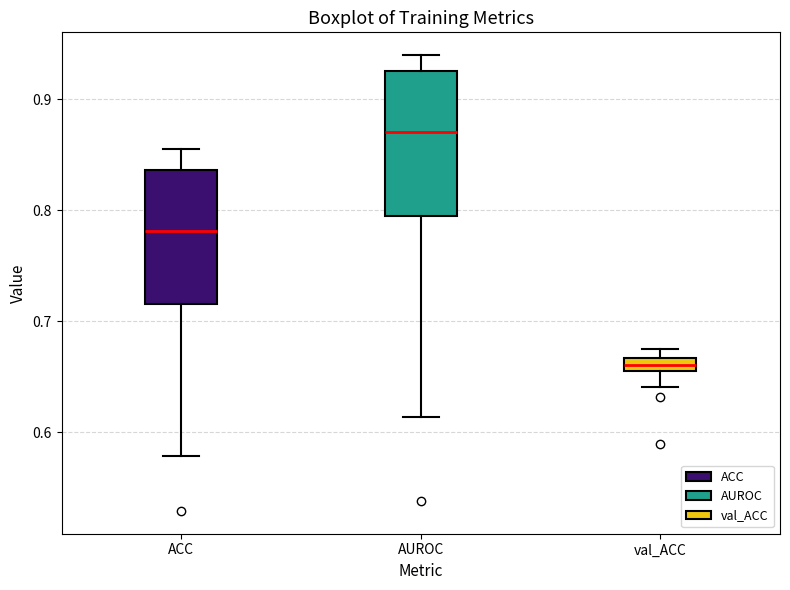

Where does the lower whisker of the box for ACC end on the y-axis? The values are not printed on the chart, so give them approximately, as read against the axis.

0.58